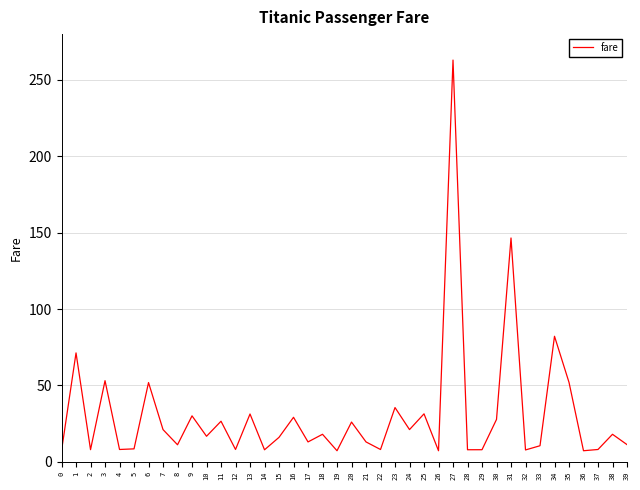

What is the change in value from 0 to 5?

+1.2